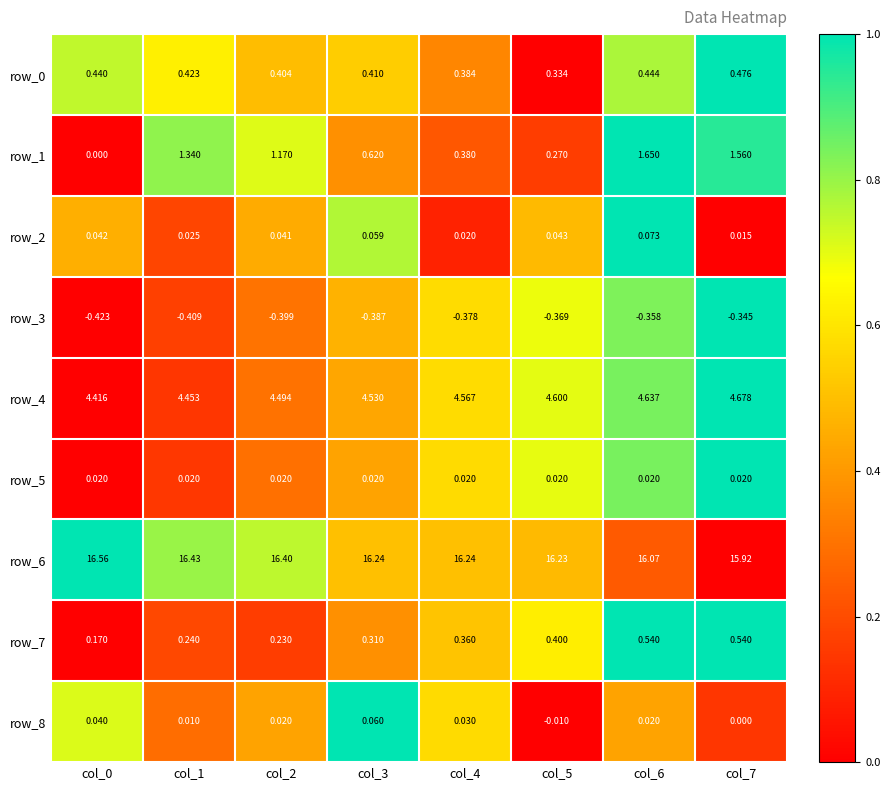

Is the value of row_7 at col_3 greater than the value of row_4 at col_0?

No